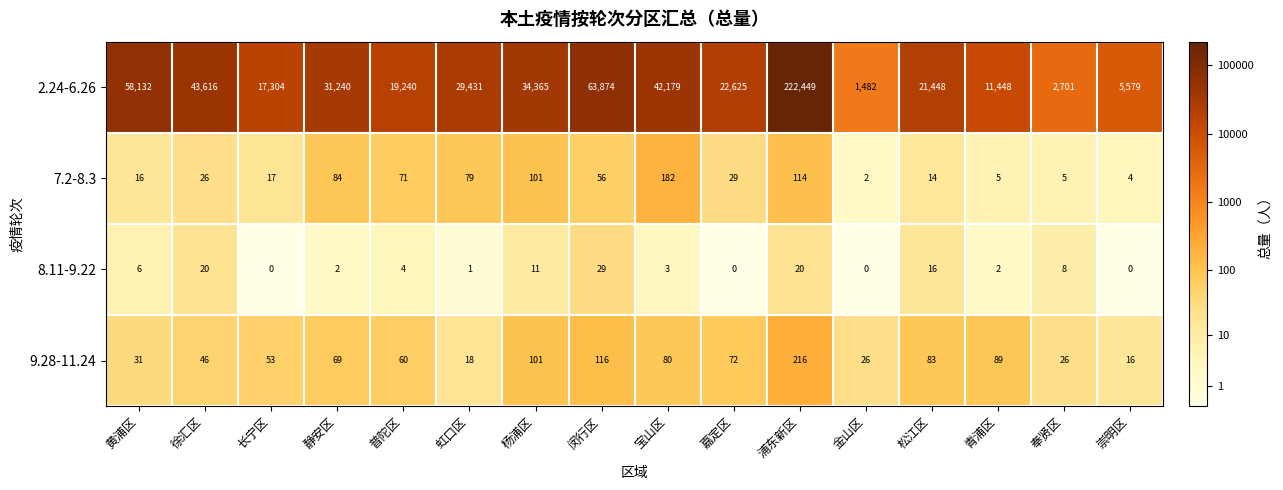

At which category is the sum across all series the highest?

浦东新区